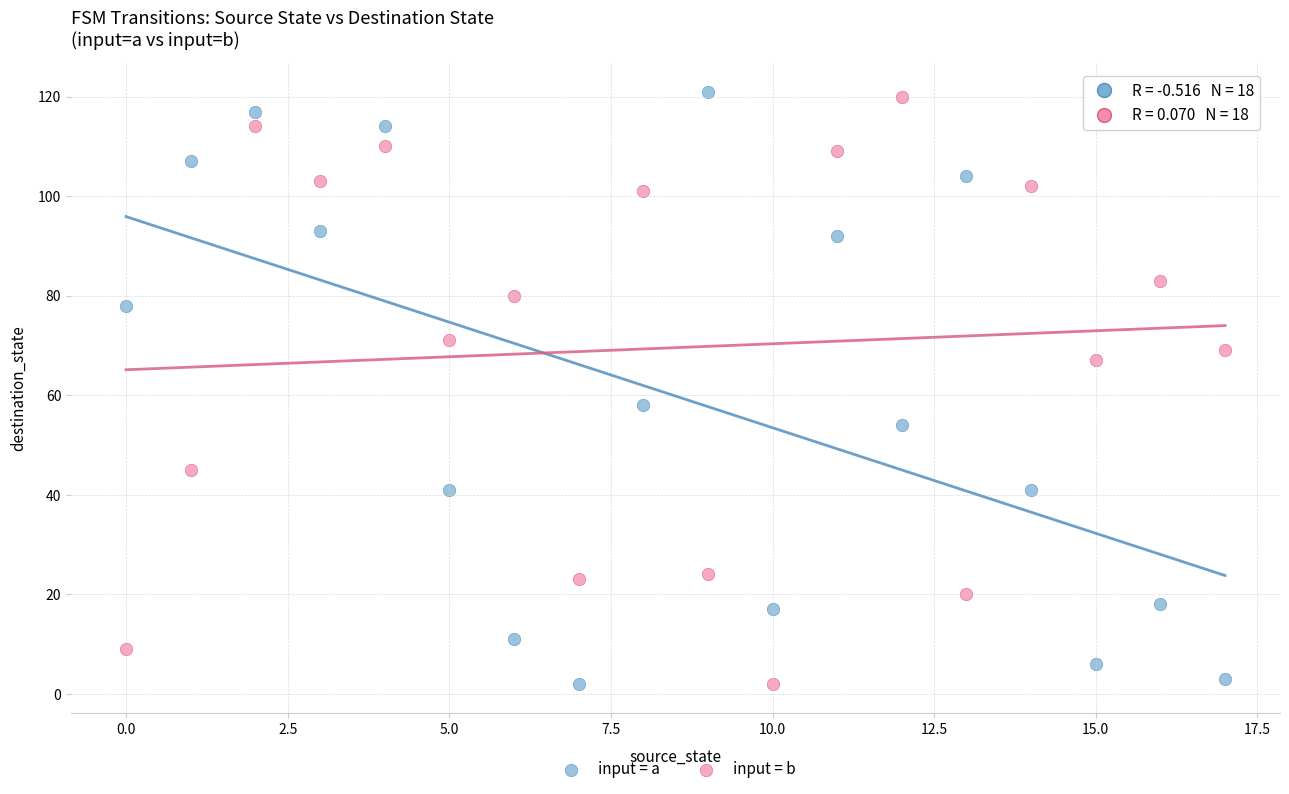

Across all series, what Y value is closest to 61?

58